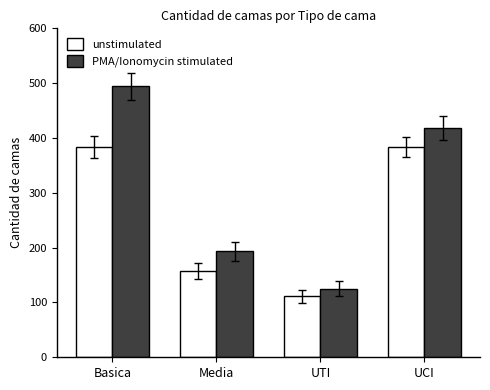

Is it true that PMA/Ionomycin stimulated equals 193 at Media?

True